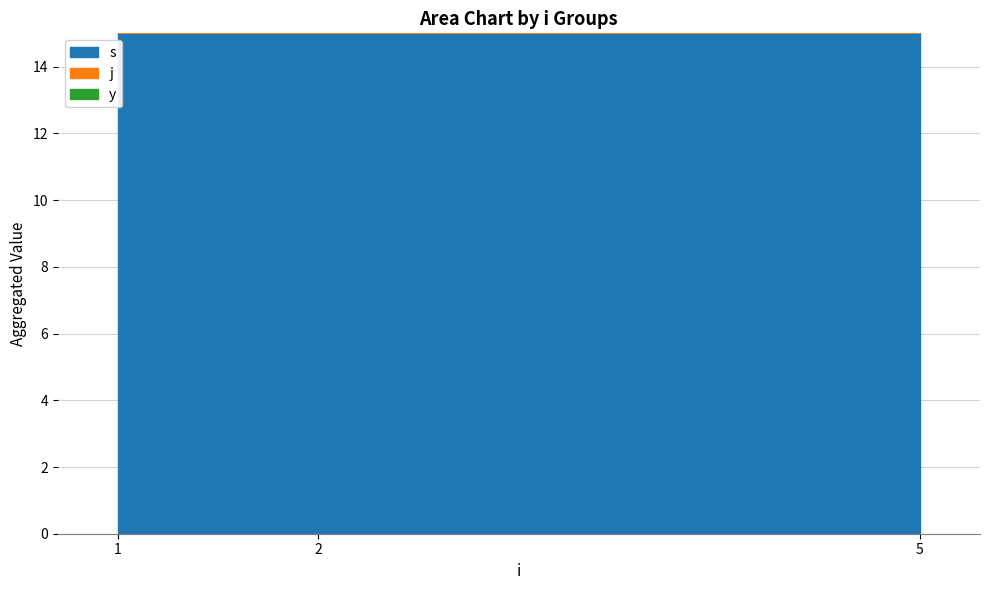

What is the difference between the second highest and second lowest values in the j series?

4